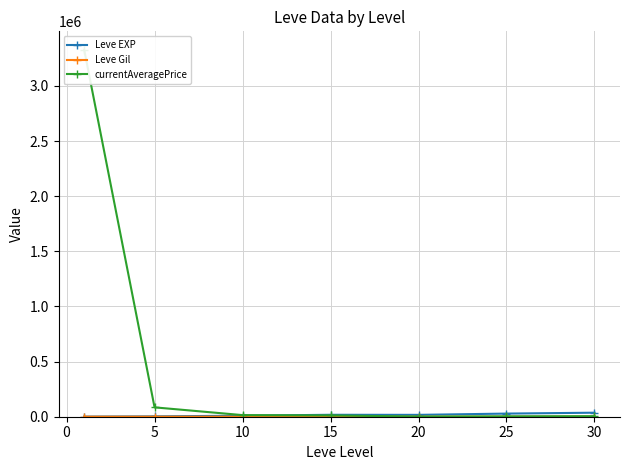

How many values in the Leve EXP series are below 16865?

3